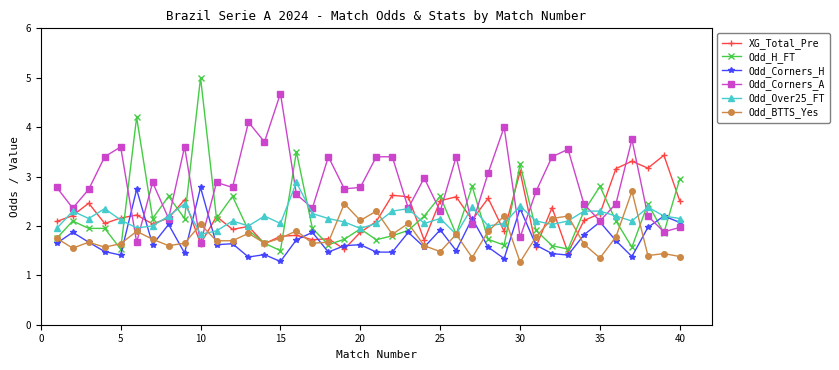

What is the minimum value shown in the chart?

1.3